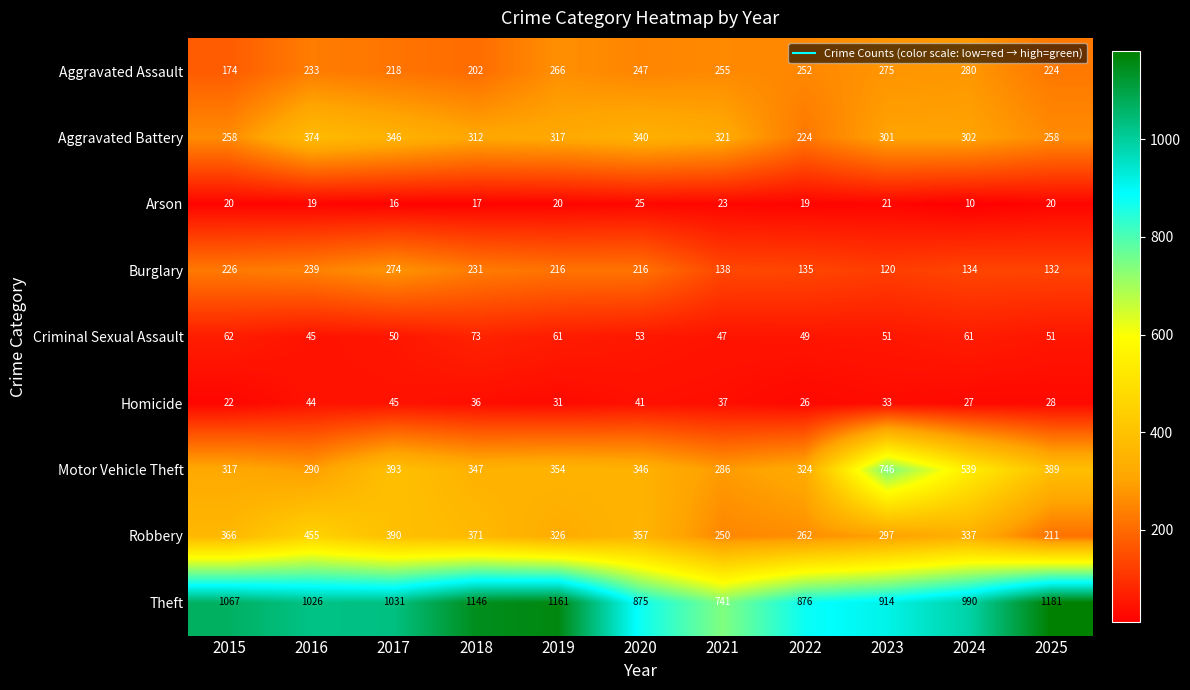

The value of Arson at 2025 is 29. True or false?

False